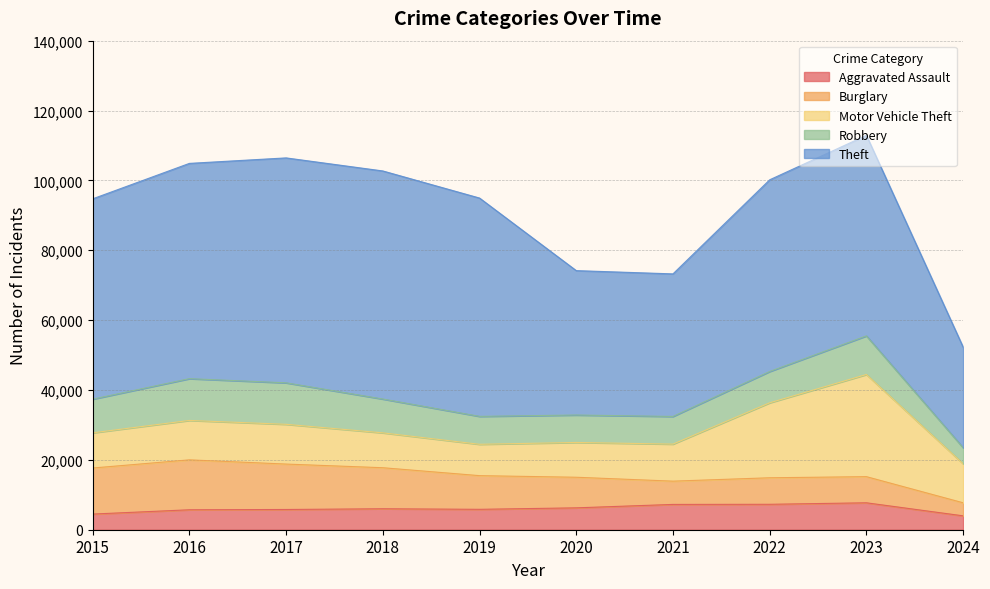

What is the value of the Robbery point at the 6th from the left?

7855